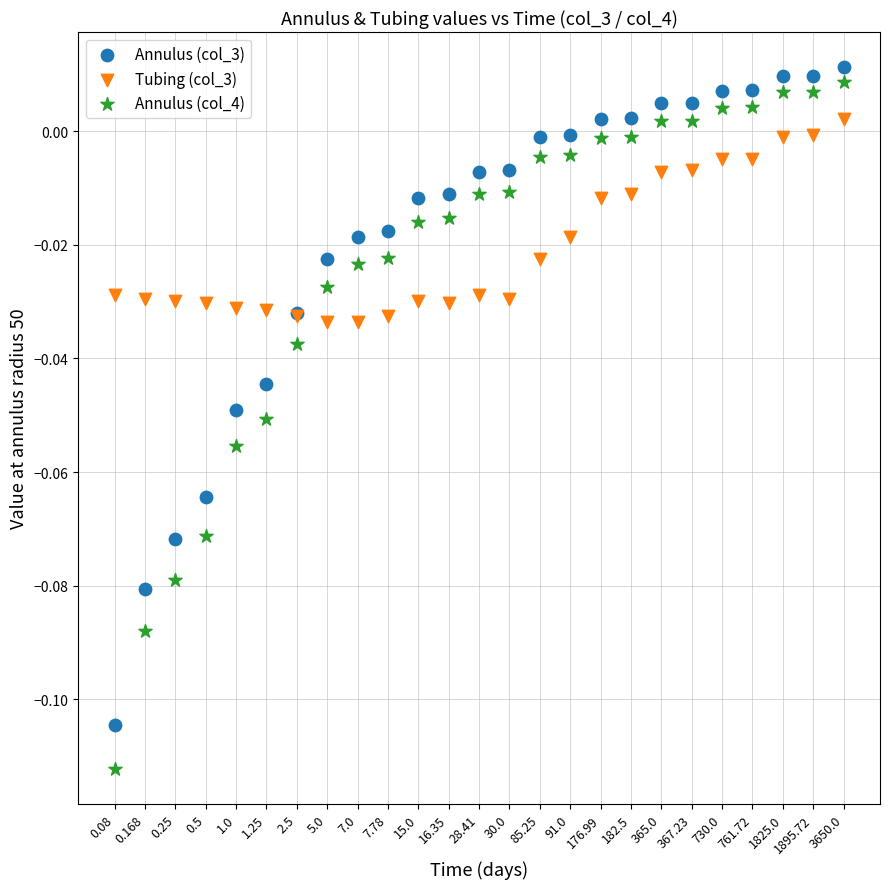

Which series has the largest Y range (max minus min)?

Annulus (col_4)